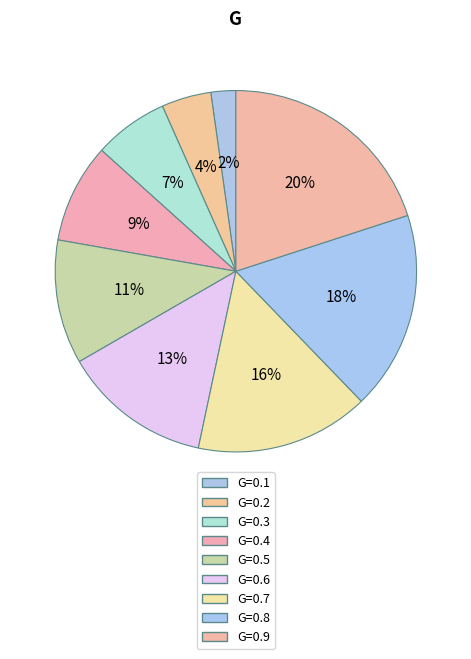

Count the number of slices in the pie.

9